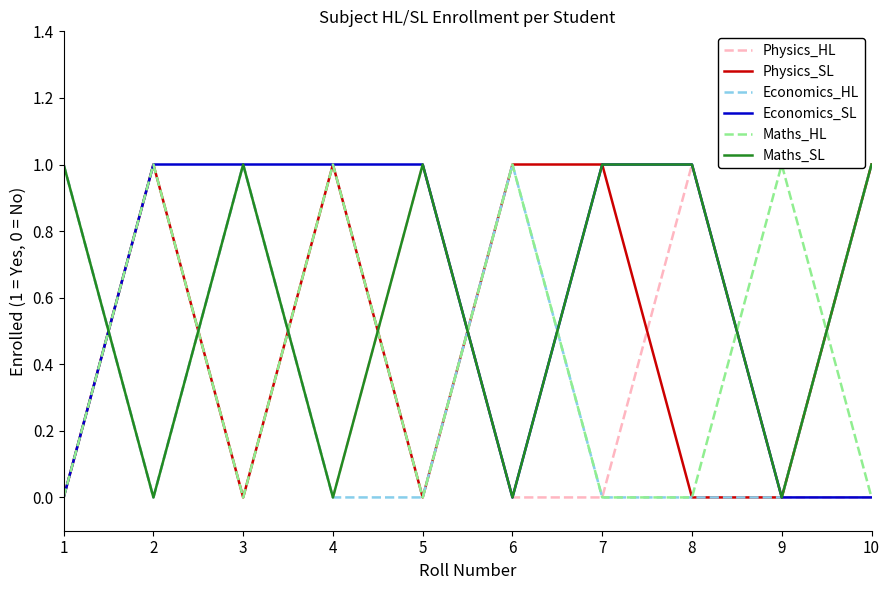

Which series has the largest range (max minus min)?

Physics_HL